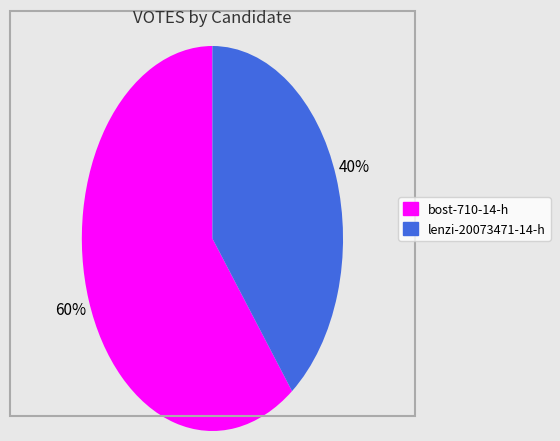

How many slices are in this pie chart?

2